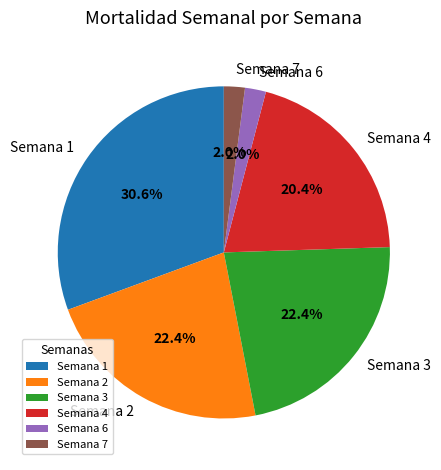

Does Semana 1 account for over 50% of the chart?

No